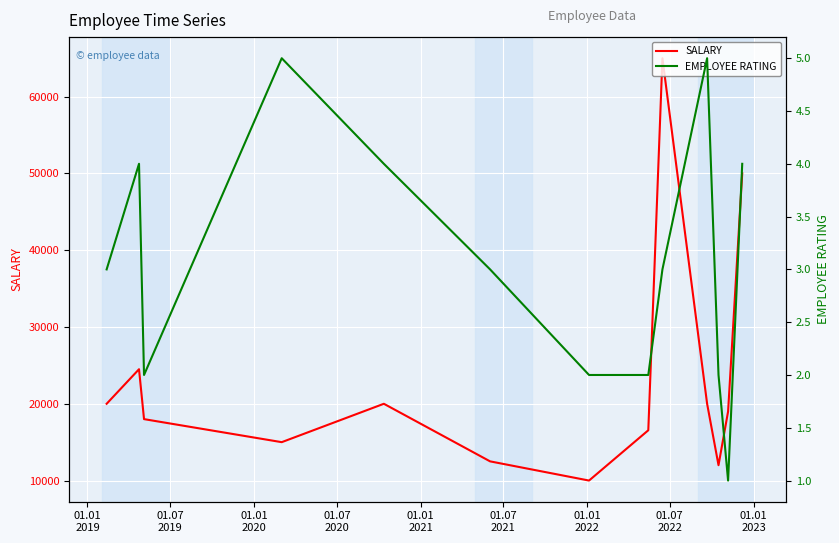

How many lines are shown in the chart?

2